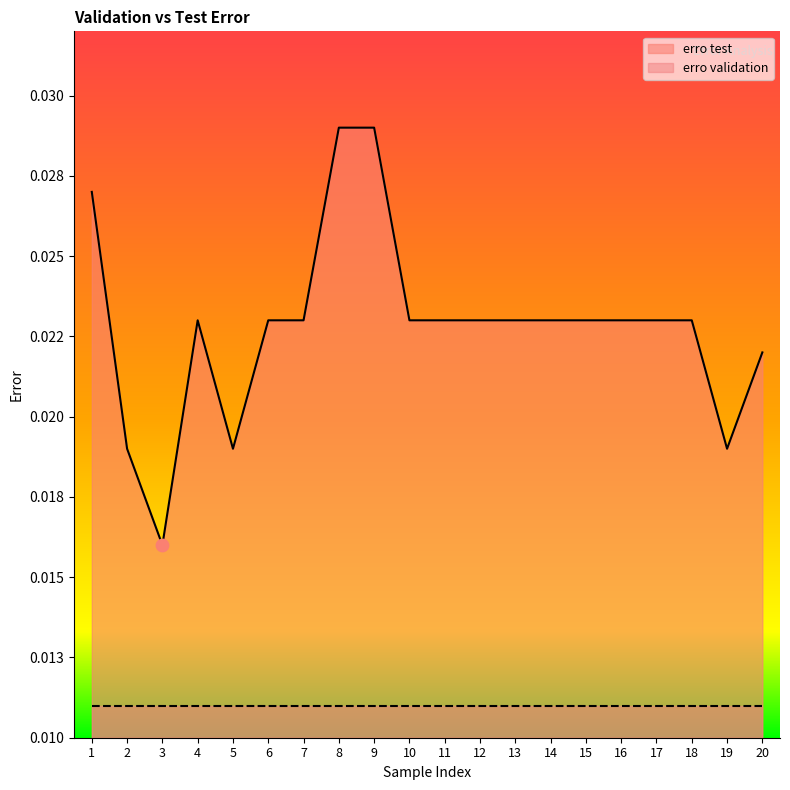

Between 11 and 2, which is larger?

11